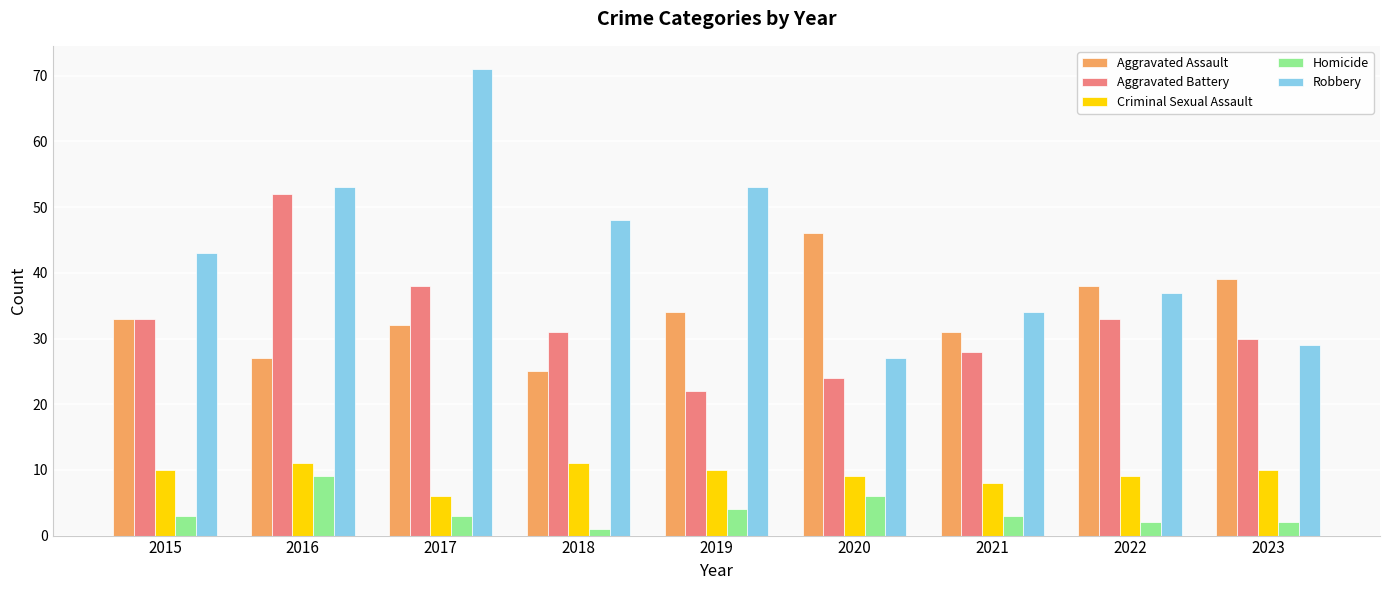

How many groups of bars are there?

9